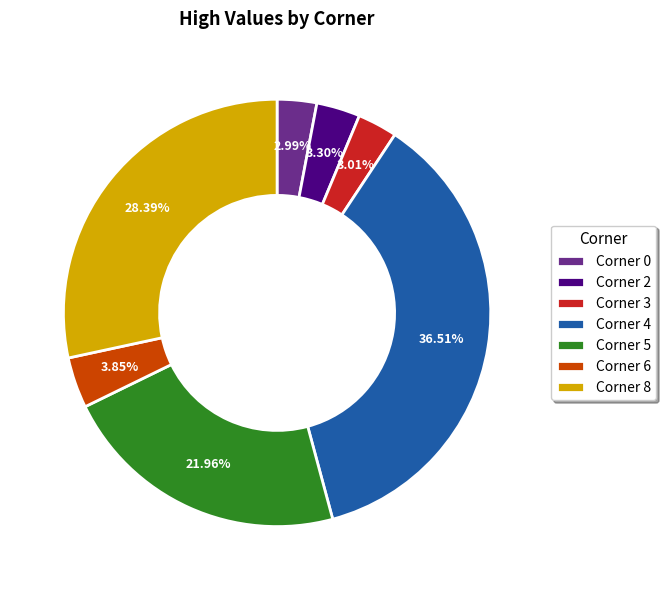

Which category has the biggest portion of the pie?

Corner 4